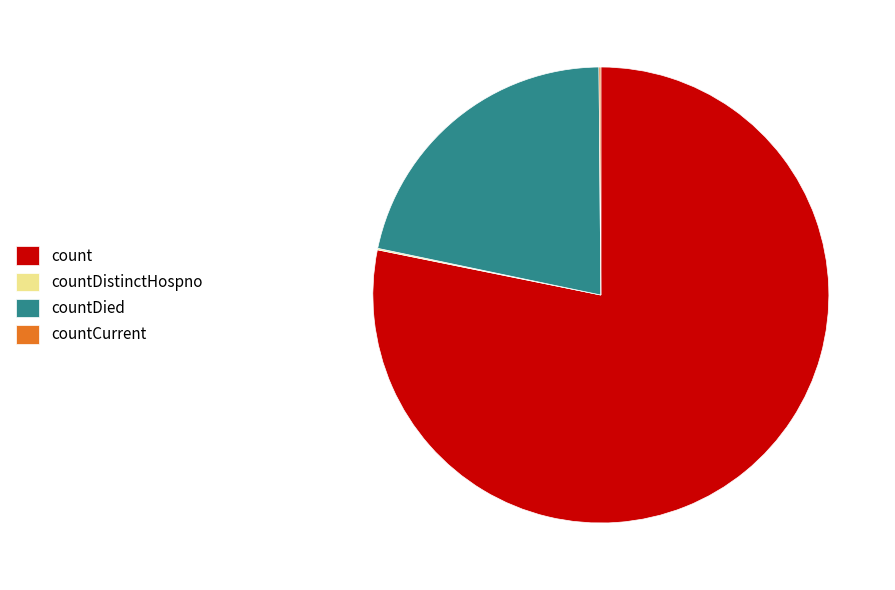

What is the largest slice in the pie chart?

count